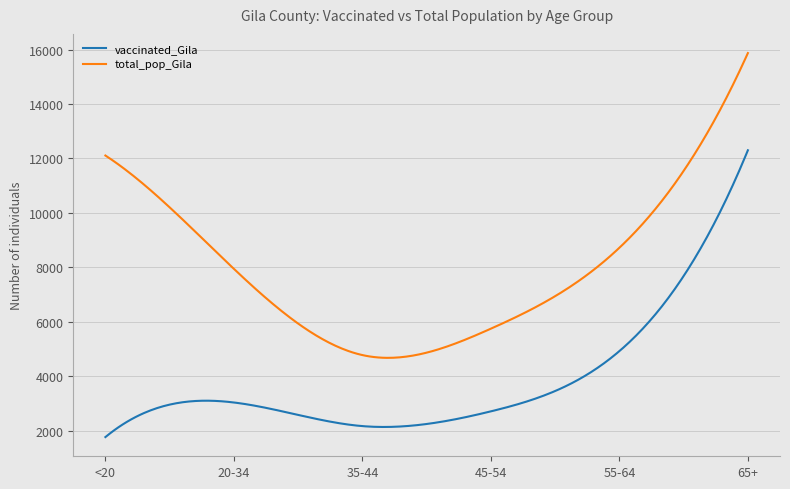

What is the maximum value for vaccinated_Gila?

12300.0